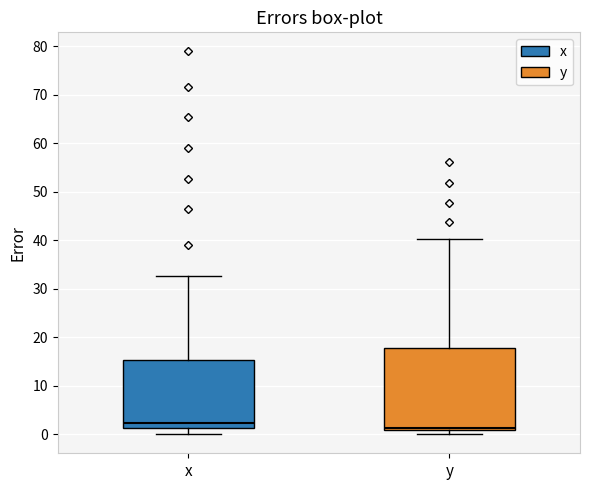

Reading left to right, transcribe this box plot: for each box, give where its median line is, the range the box spans, and where its two whiskers end, as read against the y-axis. The values are not printed on the chart, so give them approximately, as read against the axis.

x: median 2, box 1 to 15, whiskers 0 to 33
y: median 1 (just above the box's lower edge), box 1 to 18, whiskers 0 to 40